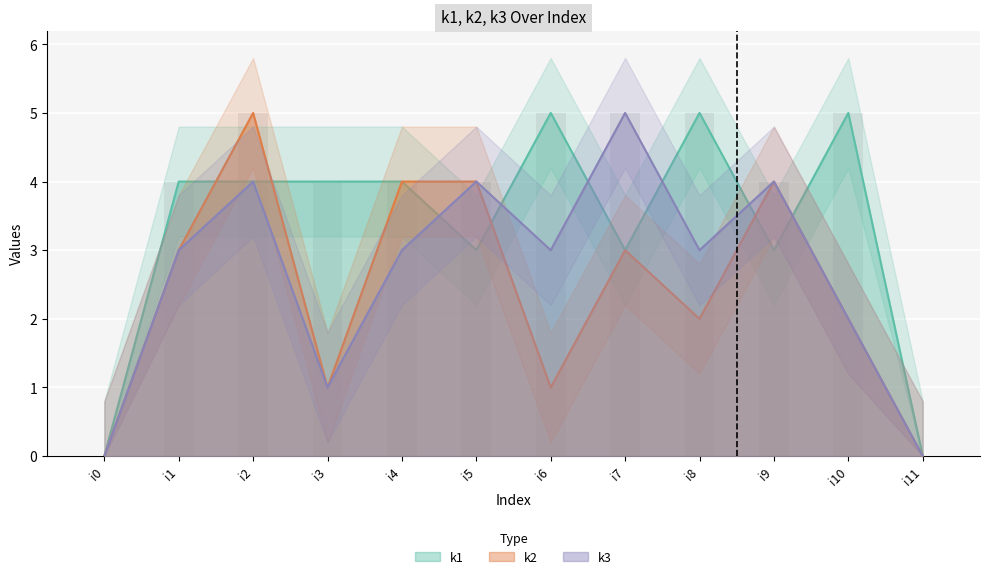

Reading right to left, what are all the values shown in this chart?

k1: 0	5	3	5	3	5	3	4	4	4	4	0
k2: 0	2	4	2	3	1	4	4	1	5	3	0
k3: 0	2	4	3	5	3	4	3	1	4	3	0